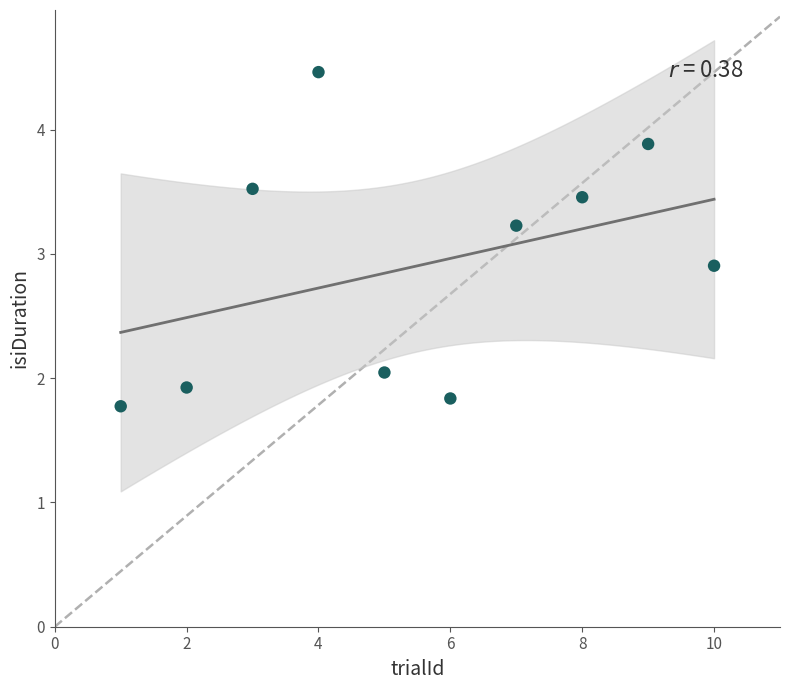

What Y value in the scatter plot is closest to 3?

2.9